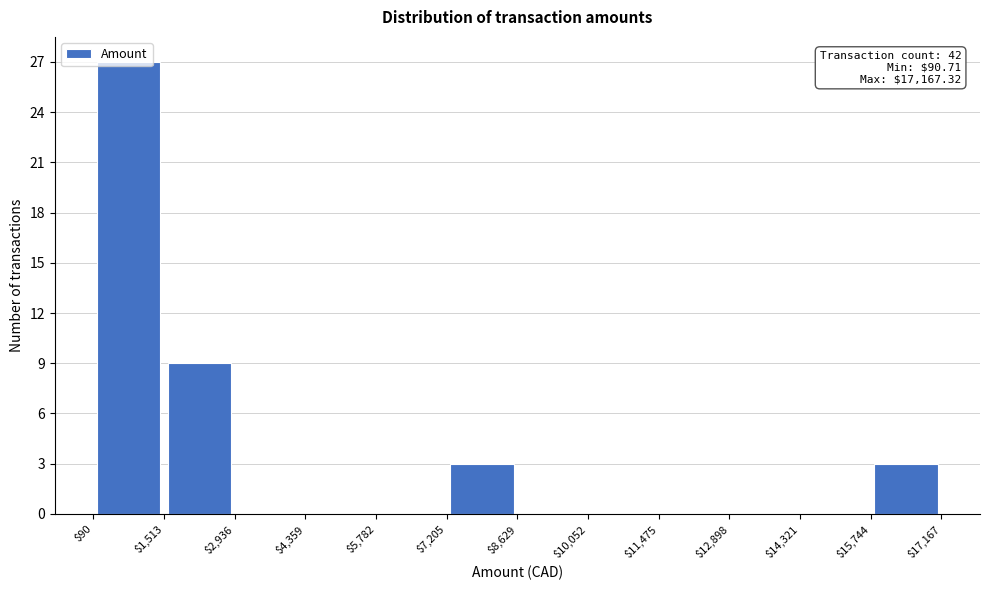

Over which range of the x-axis is the bar tallest?

$90 to $1,513